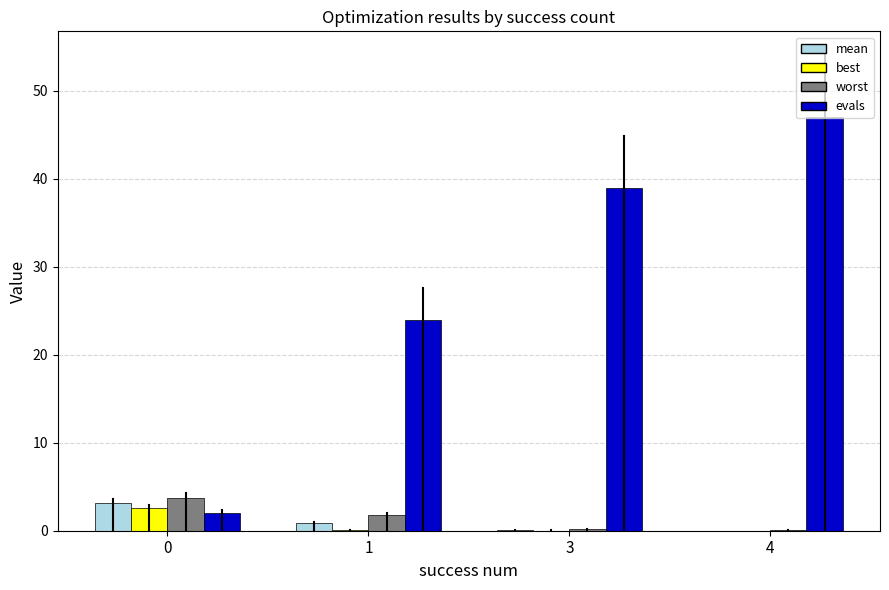

The value of best at 3 is 0.0. True or false?

True